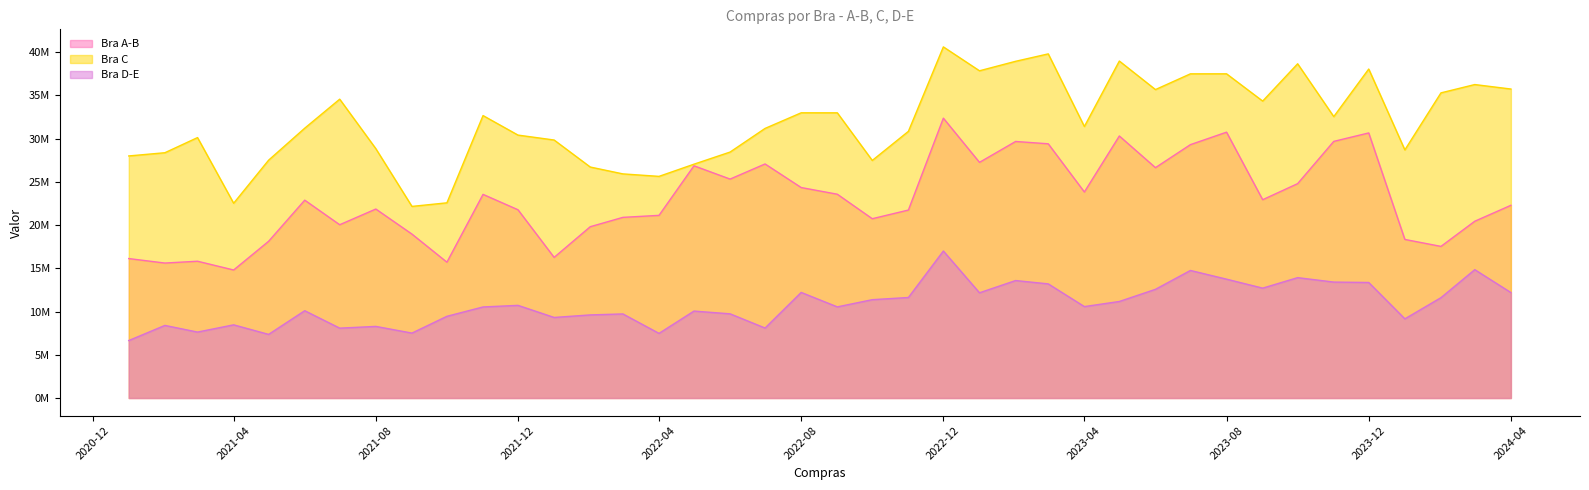

What is the highest value of the Bra A-B series?

32367740